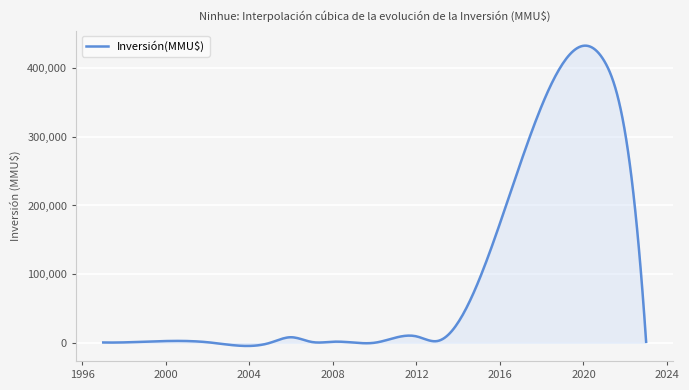

What is the difference between the maximum and minimum values?

437574.4